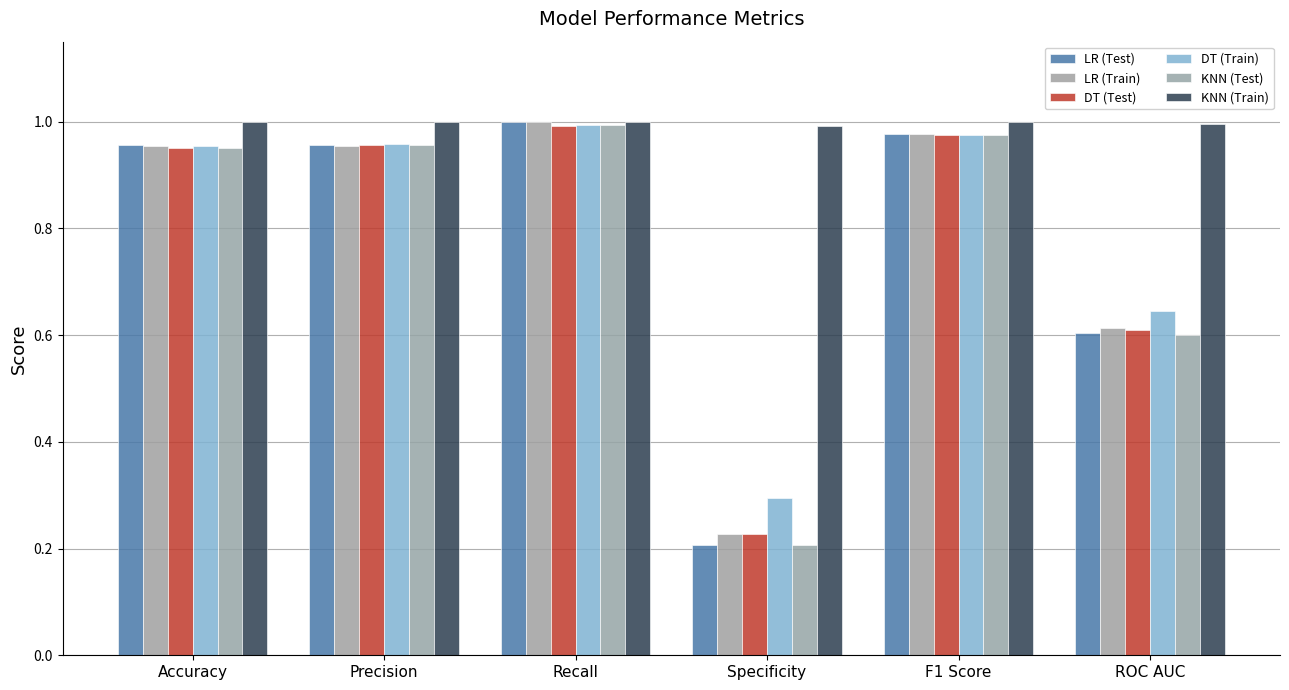

Rank the series by their maximum value, from lowest to highest.

DT (Test), DT (Train), KNN (Test), KNN (Train), LR (Train), LR (Test)